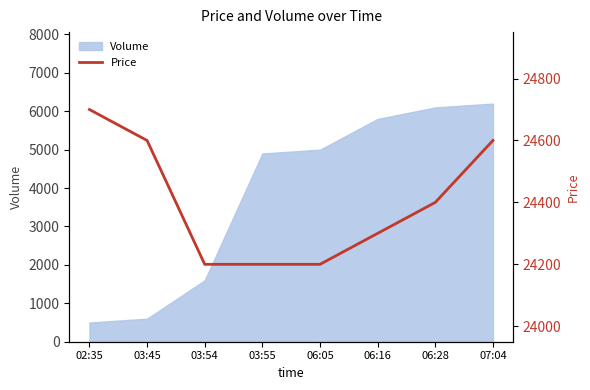

How many data points does each series have?

8